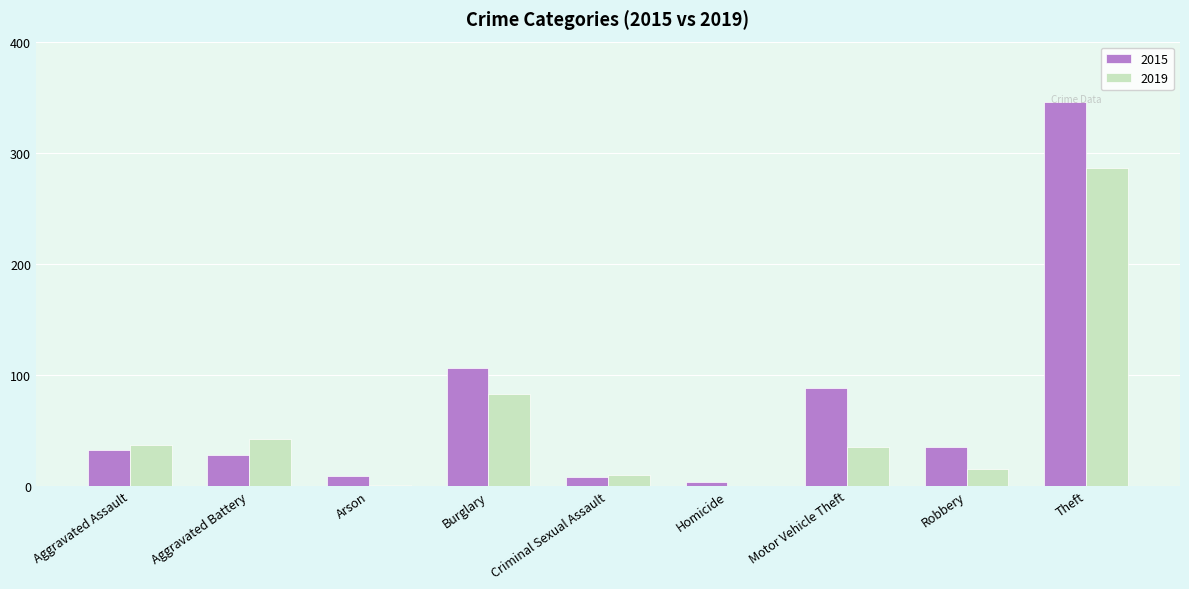

What is the spread (max minus min) of values at Aggravated Battery?

14